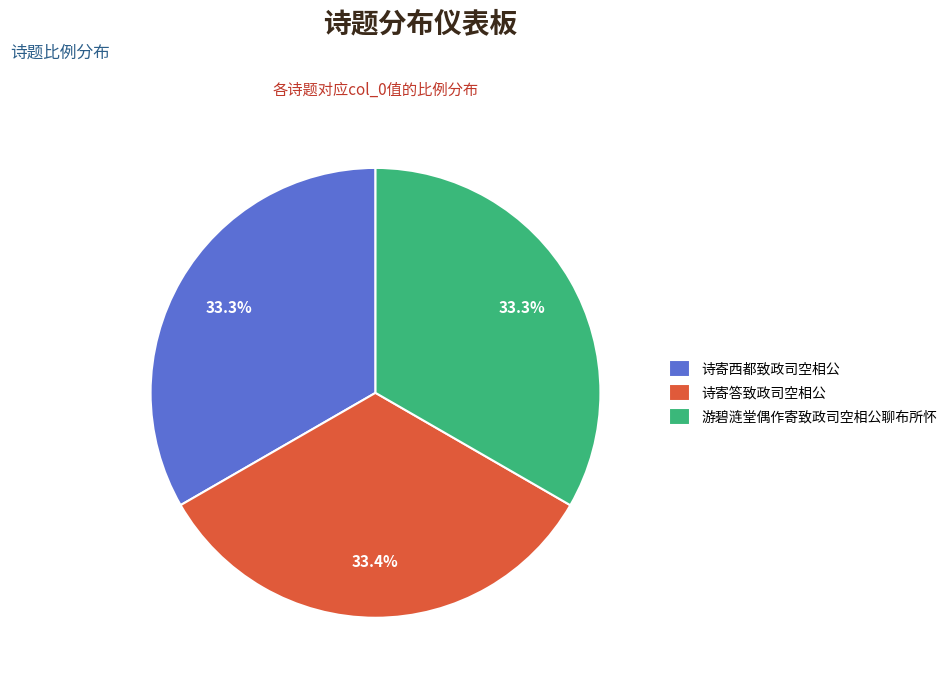

Does 游碧涟堂偶作寄致政司空相公聊布所怀 account for over 50% of the chart?

No